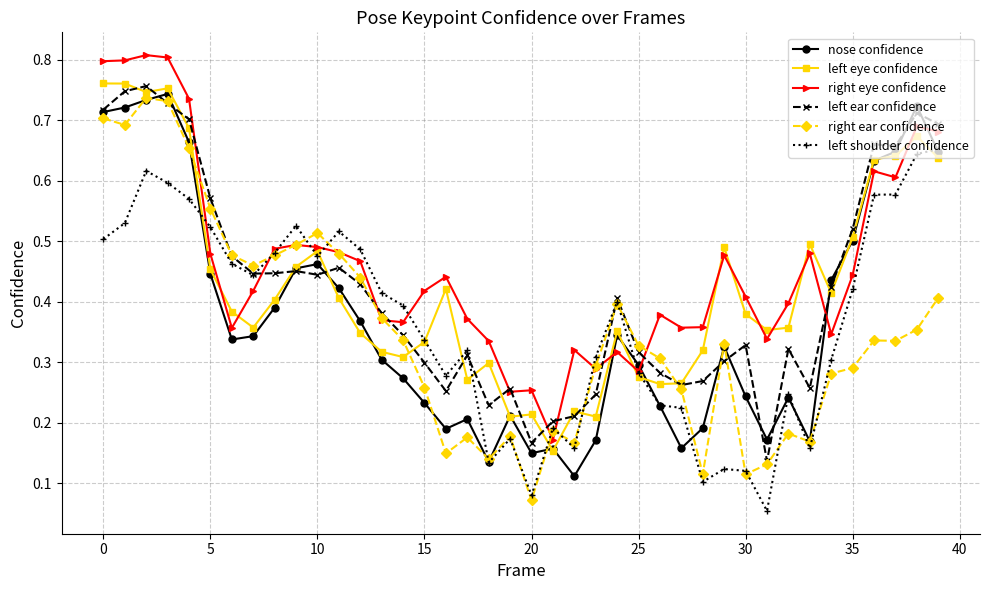

What is the sum of all right eye confidence values?

18.4